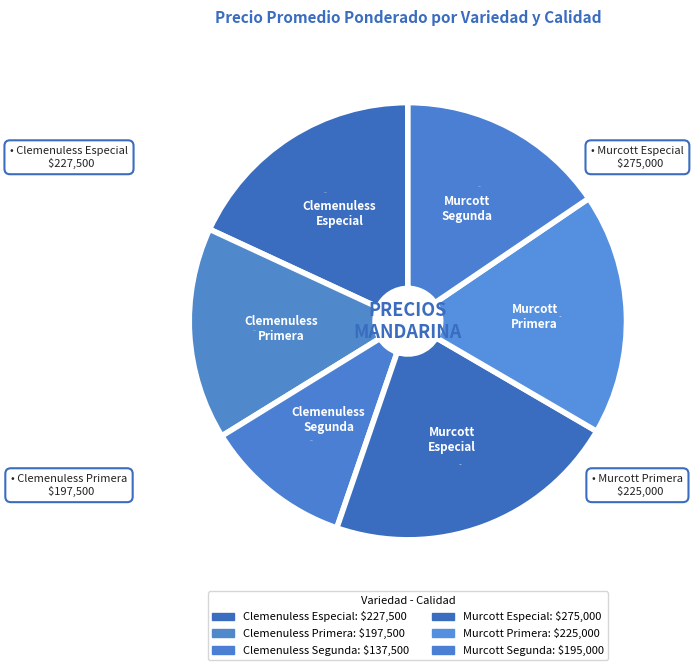

To the nearest percent, what is the combined percentage of Murcott Segunda and Clemenuless Primera?

31%